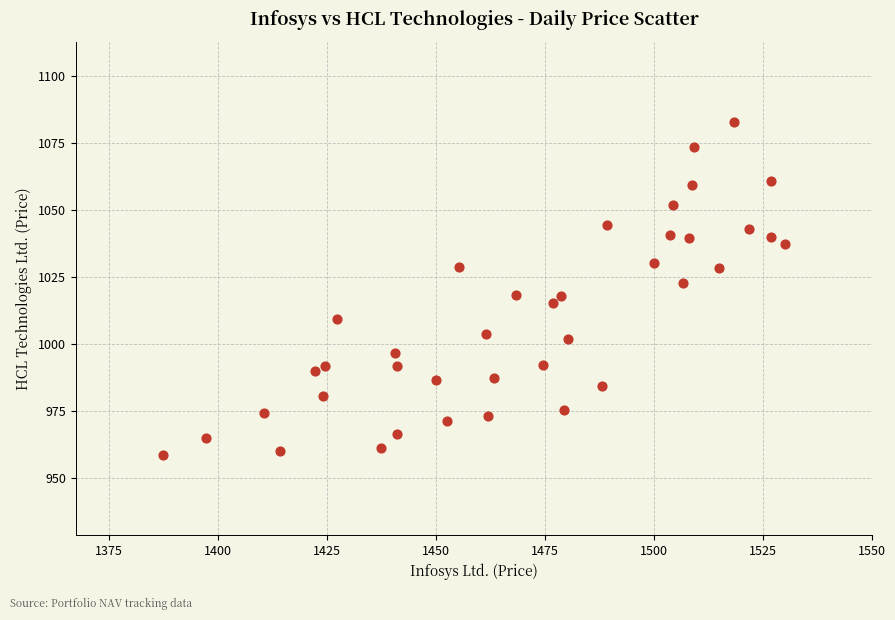

What is the range of X values (max minus min)?

142.8